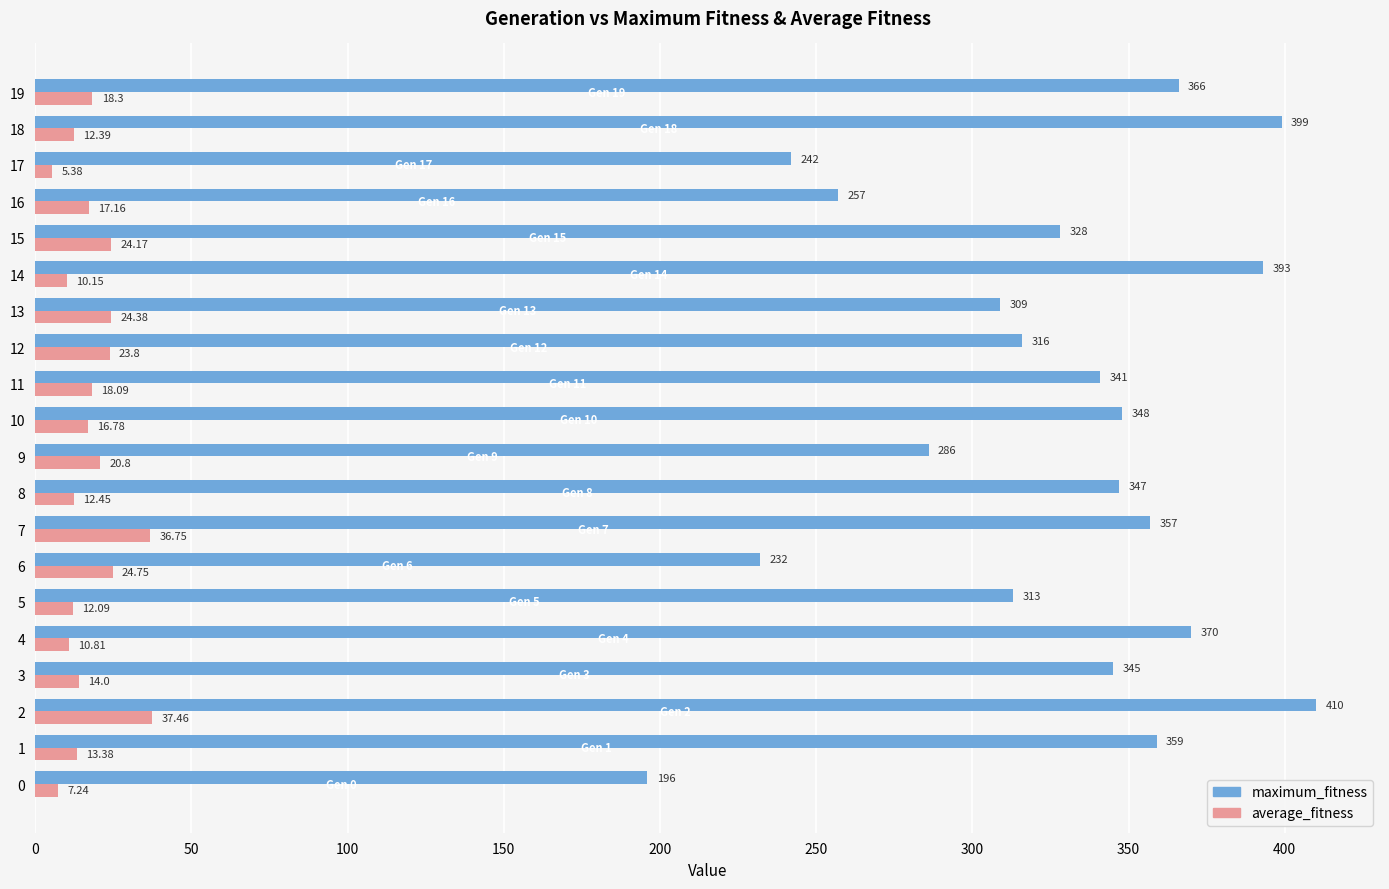

What is the lowest value of the maximum_fitness series?

196.0